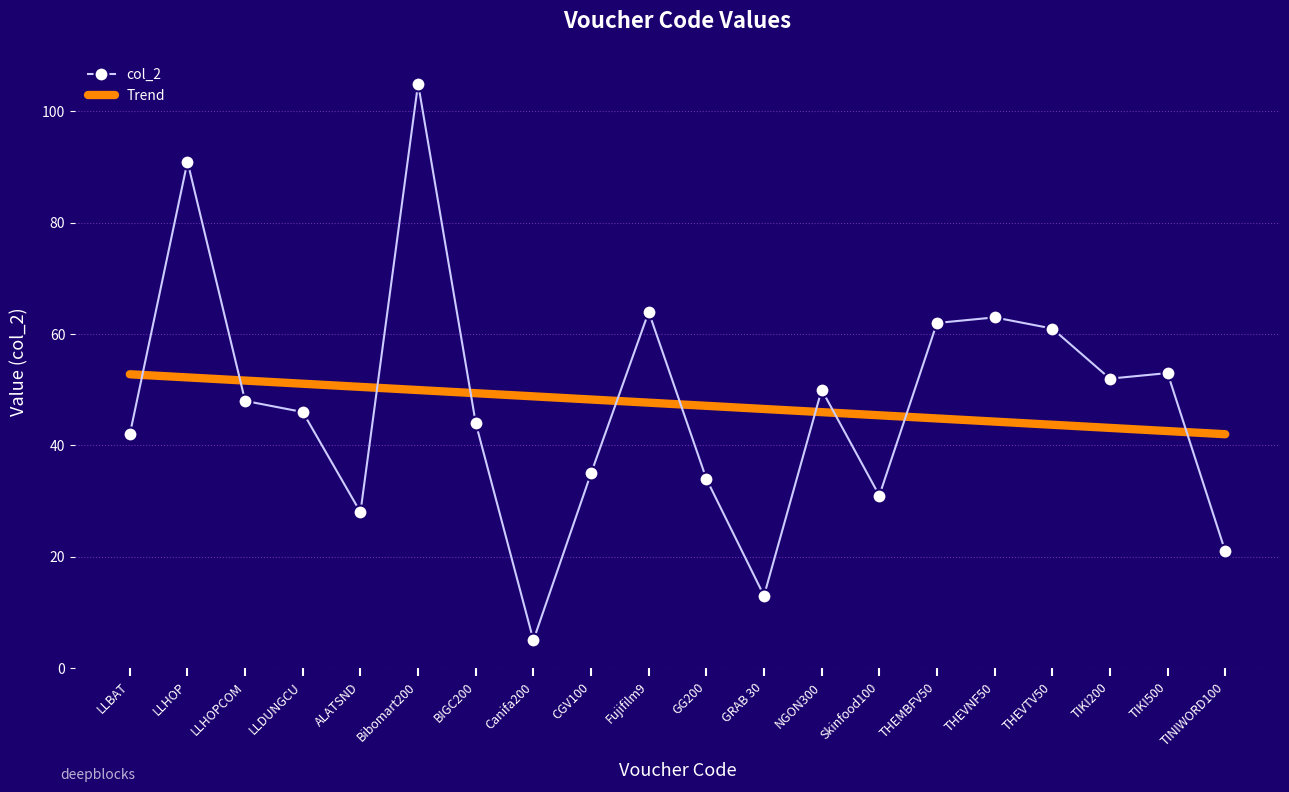

What is the average value?

47